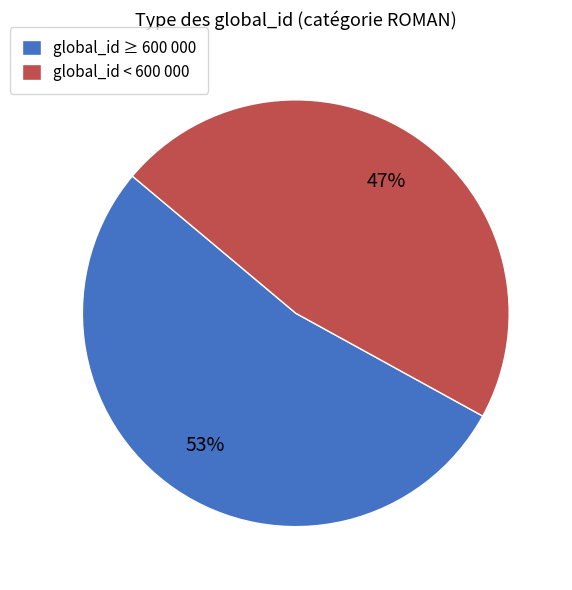

To the nearest percent, what is the average slice percentage?

50%